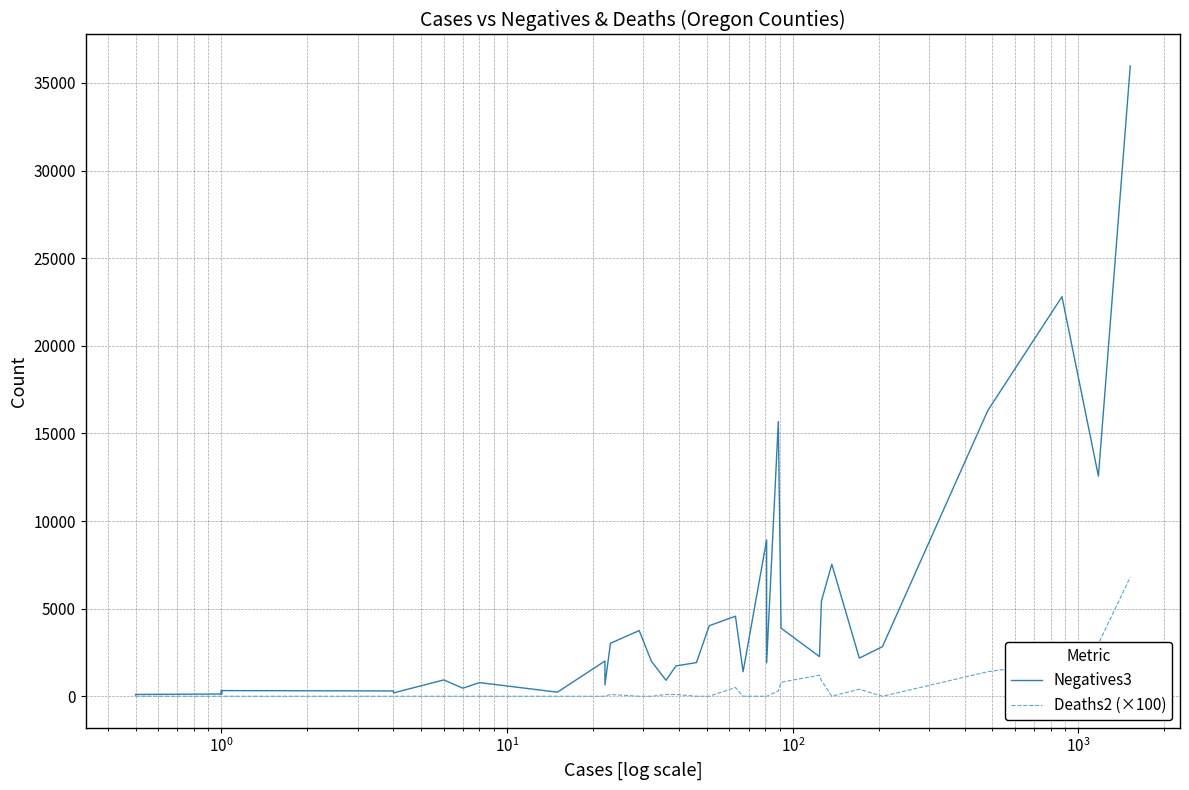

True or false: Deaths2 (×100) has more than 2 interior local peaks.

True